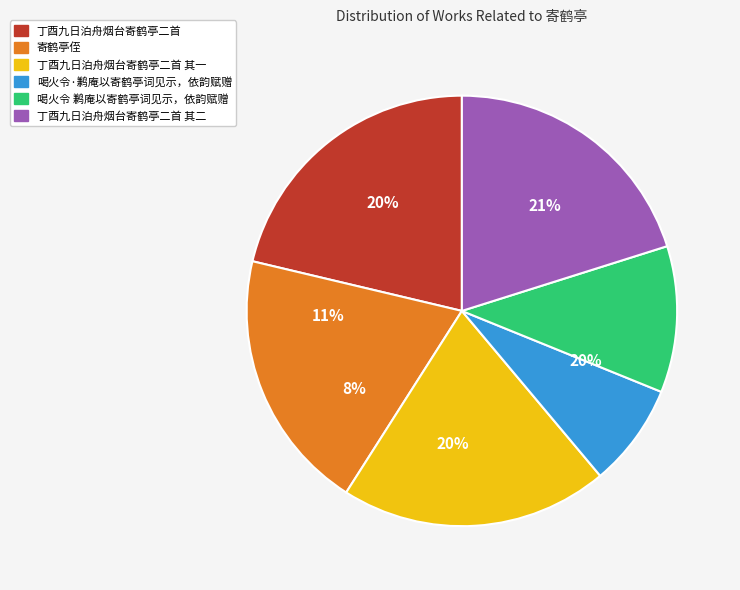

Do 喝火令 鹣庵以寄鹤亭词见示，依韵赋赠 and 喝火令·鹣庵以寄鹤亭词见示，依韵赋赠 together represent more than half of the pie?

No